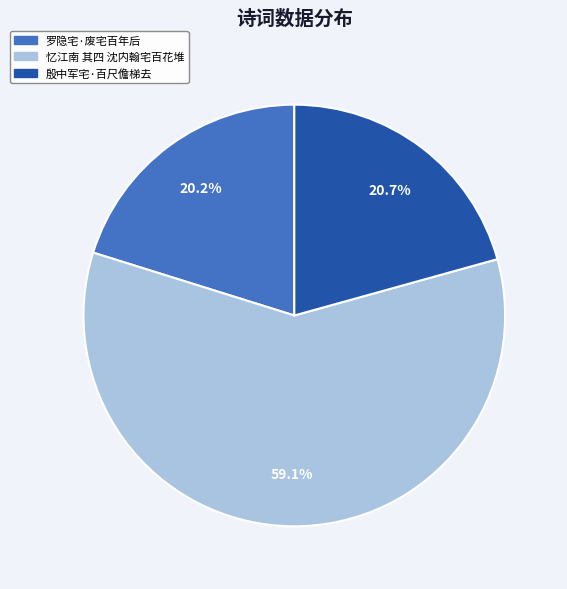

How many segments does this pie chart have?

3